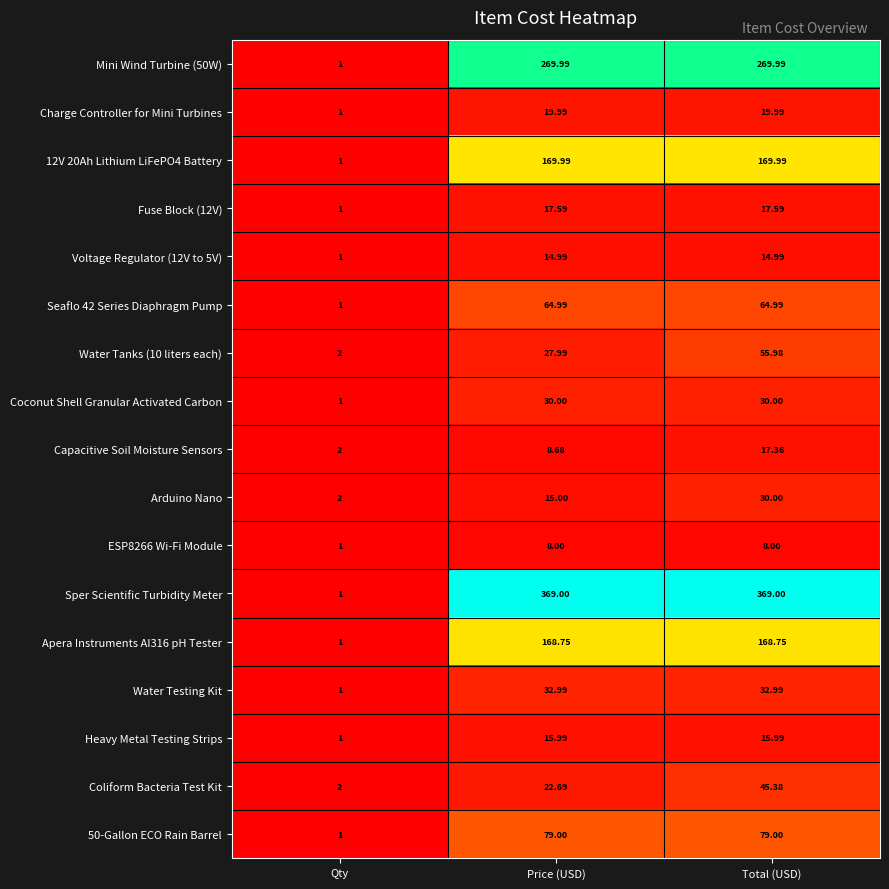

Which category has the lowest value across all series?

Qty